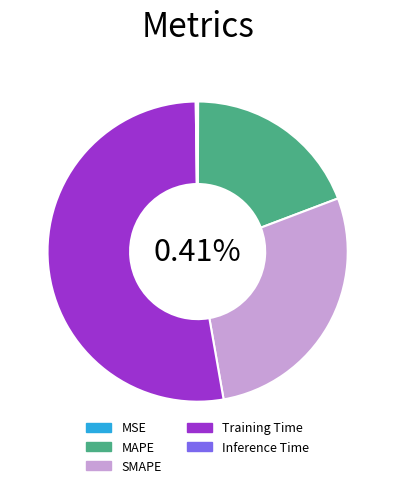

Does Training Time account for over 50% of the chart?

Yes